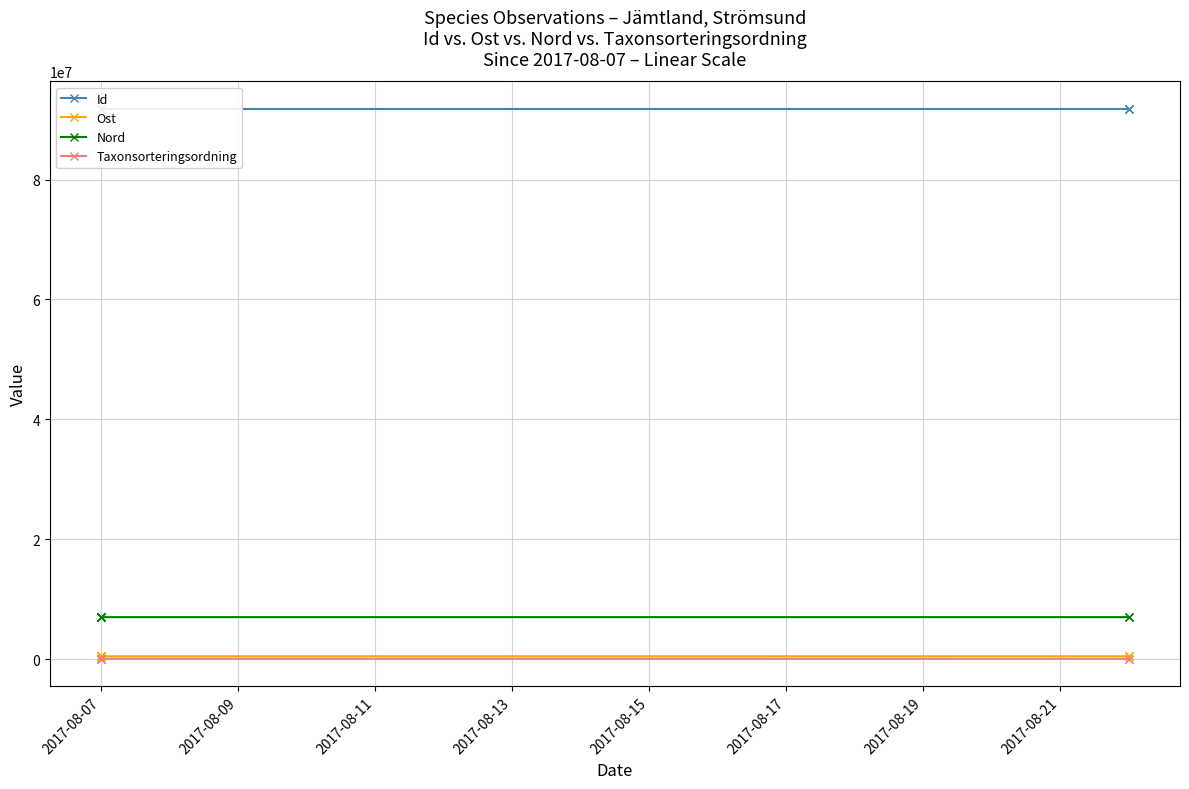

What is the lowest value of the Taxonsorteringsordning series?

85253.0